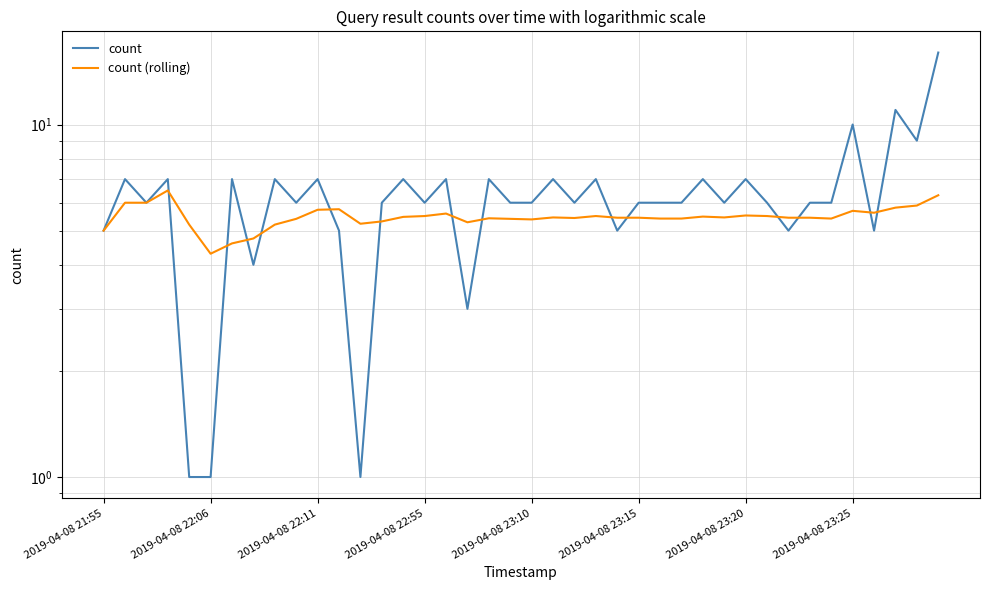

Is the value of count at 28 greater than the value of count (rolling) at 17?

Yes